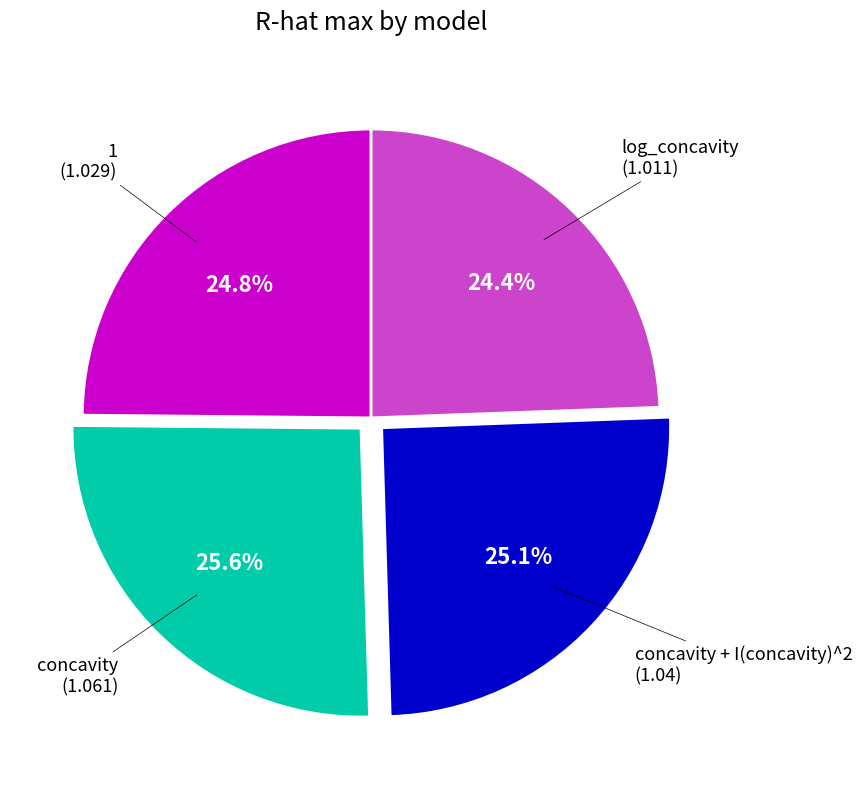

Is there any slice that represents more than half of the pie?

No